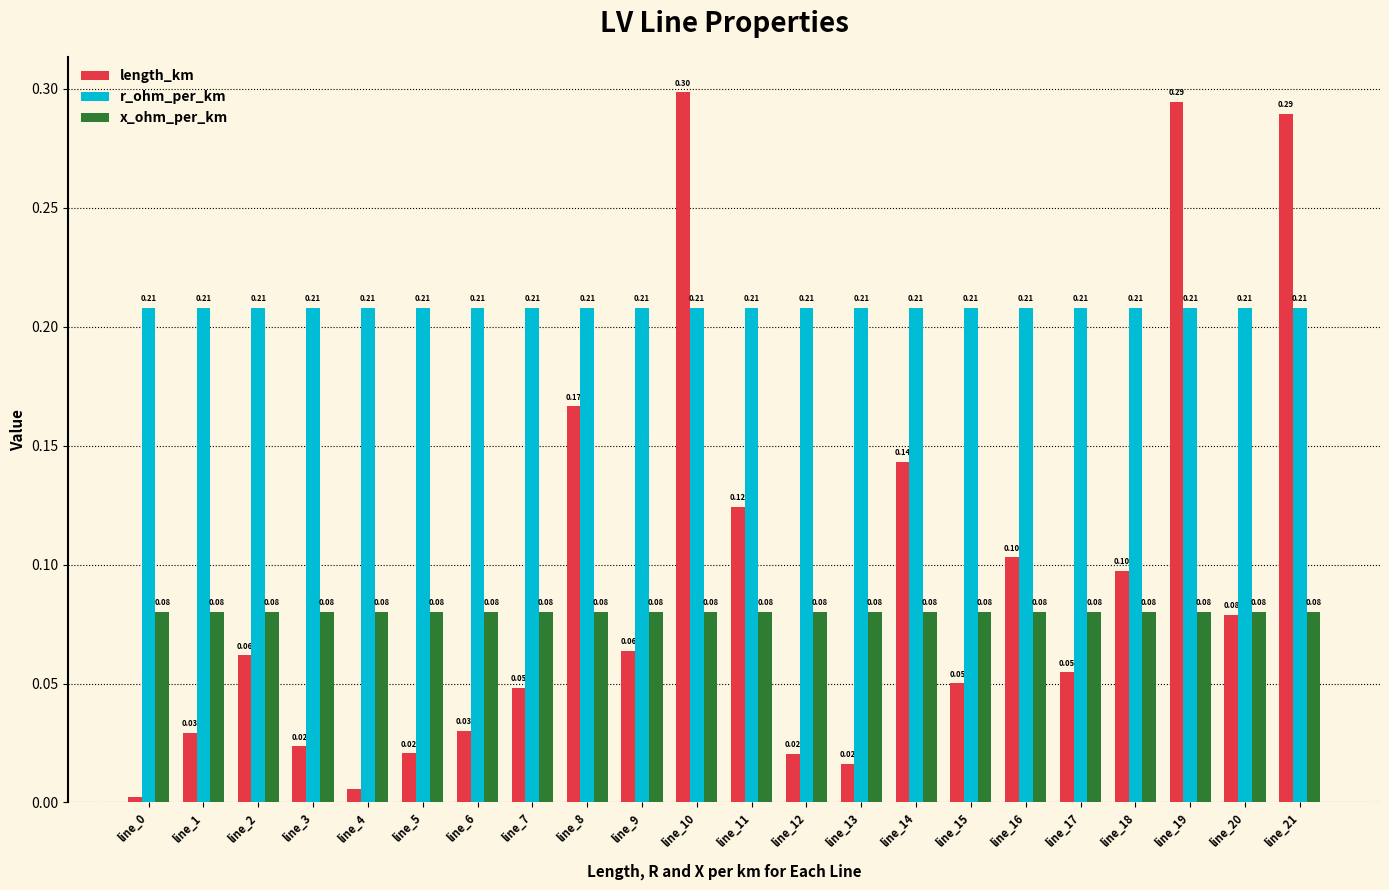

What is the average value of the x_ohm_per_km series?

0.1